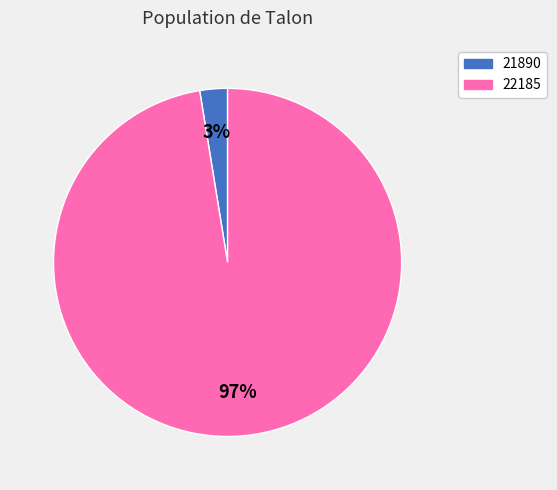

Which slice is the largest?

22185